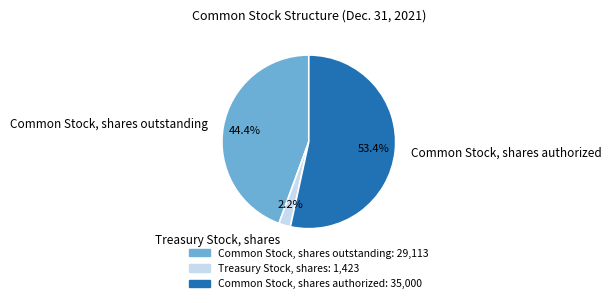

How many slices are in this pie chart?

3